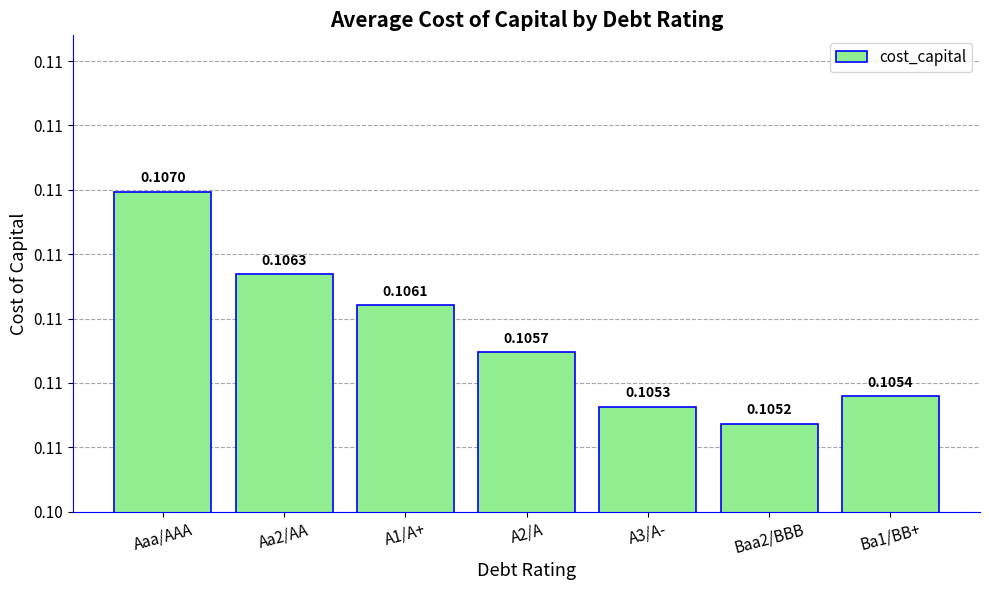

Where is the data nearest to the value 0?

Baa2/BBB